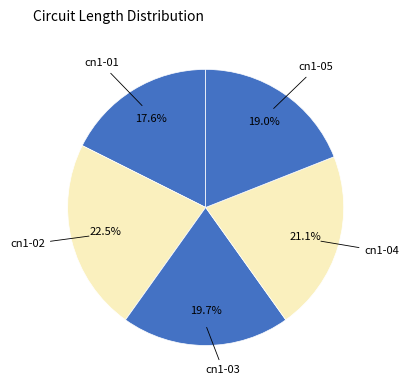

Which category has the biggest portion of the pie?

cn1-02